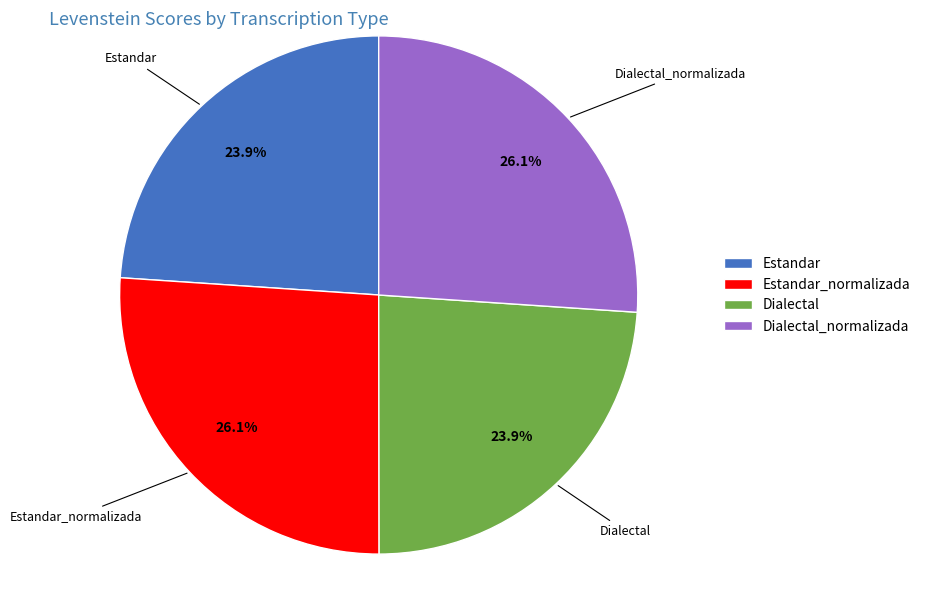

What percentage do Dialectal_normalizada and Dialectal together represent?

50.0%